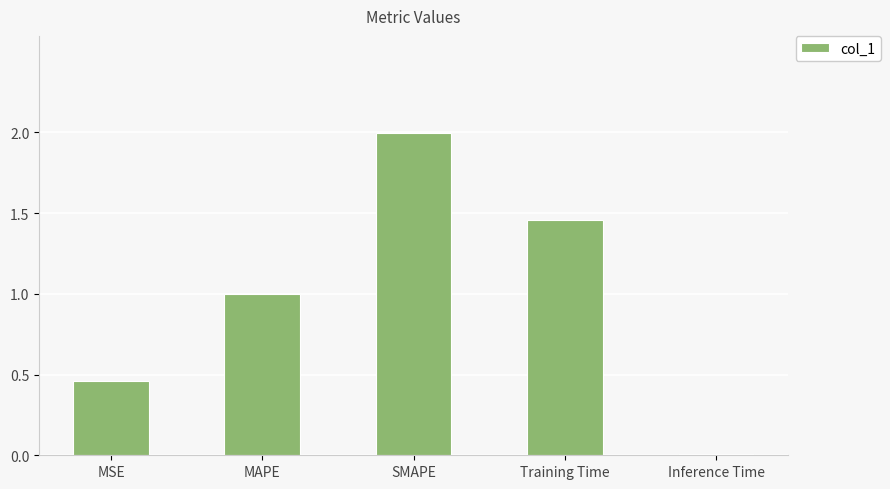

Which label corresponds to the smallest value in the chart?

Inference Time